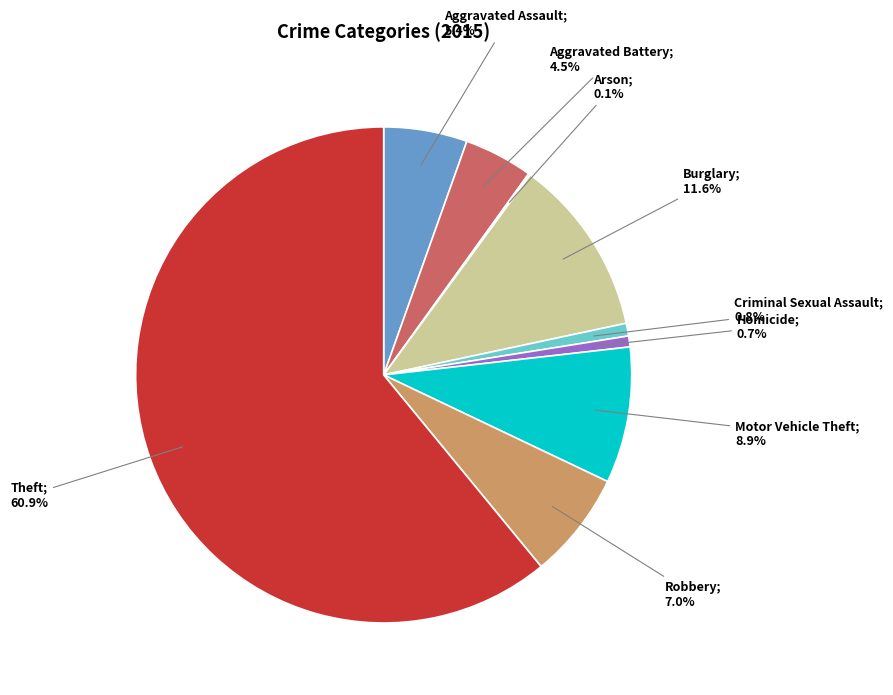

How many slices are in this pie chart?

9